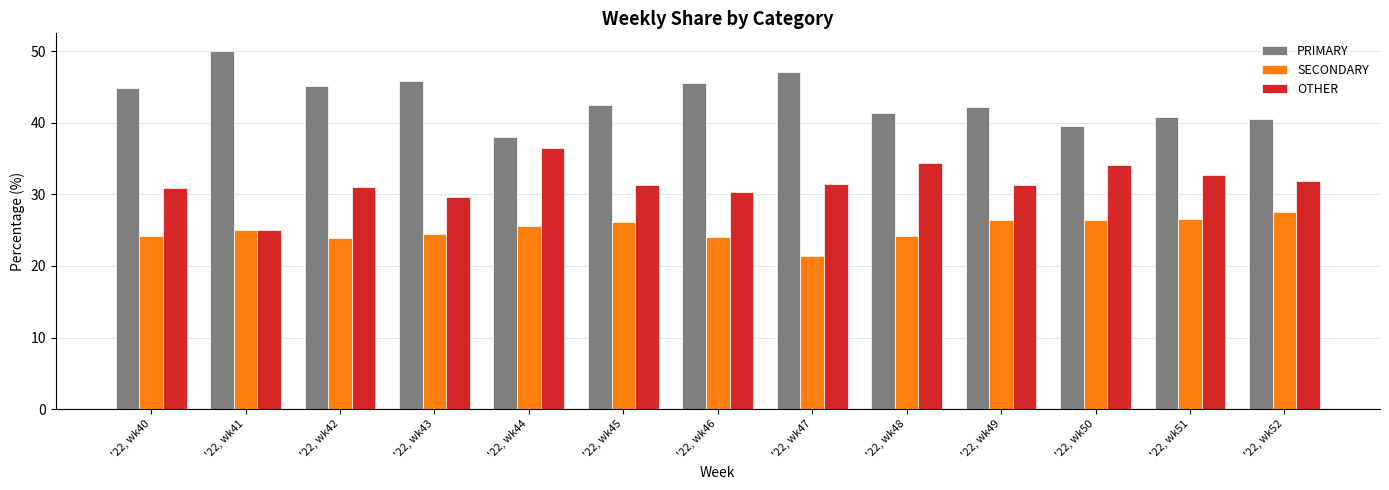

How many data points does each series have?

13